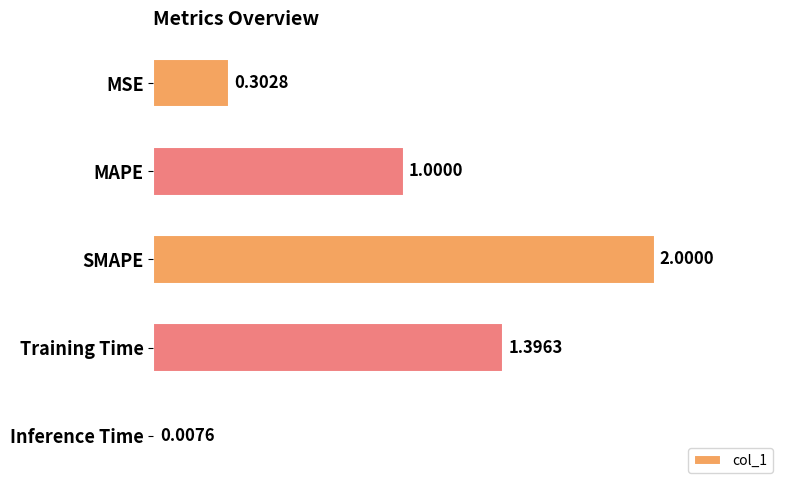

What is the label of the 2nd bar from the bottom?

Training Time